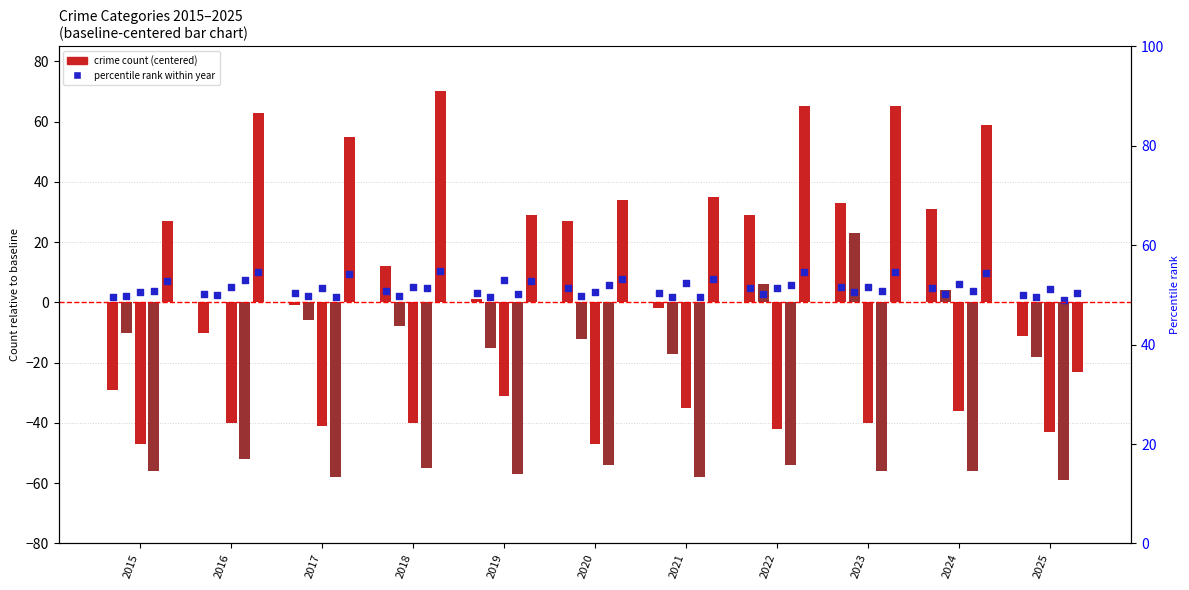

What is the ratio of the value at 2025 to the value at 2016?

1.0